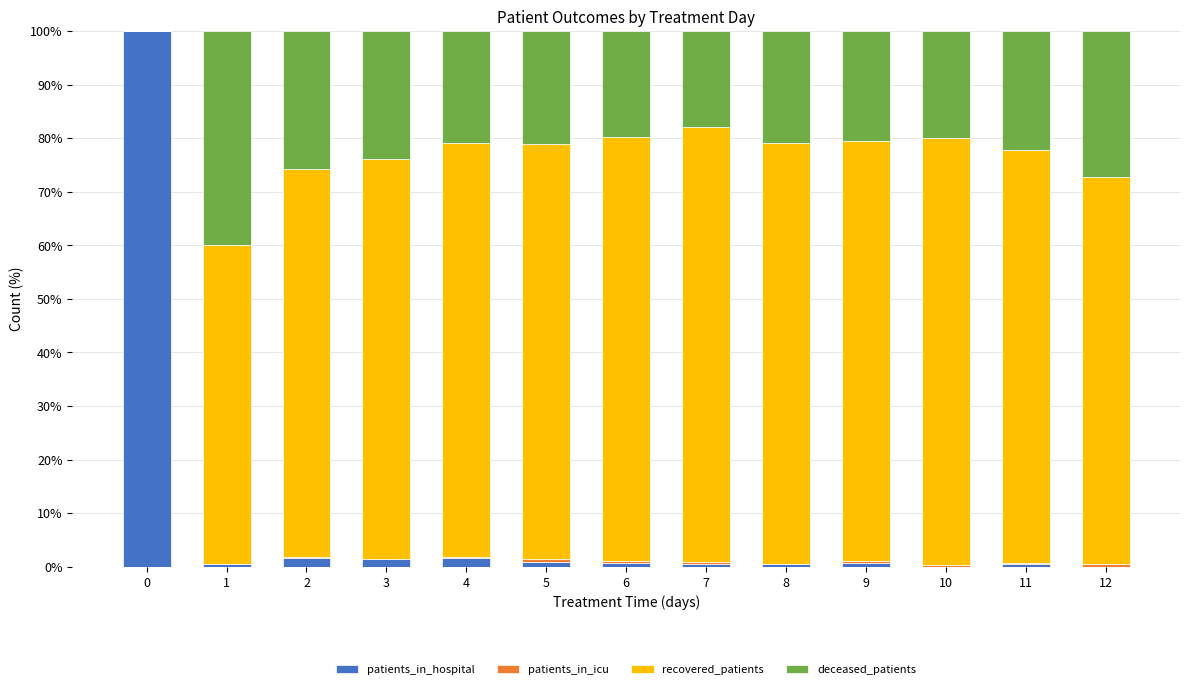

True or false: patients_in_hospital has a value of 0.9 at 5.

True